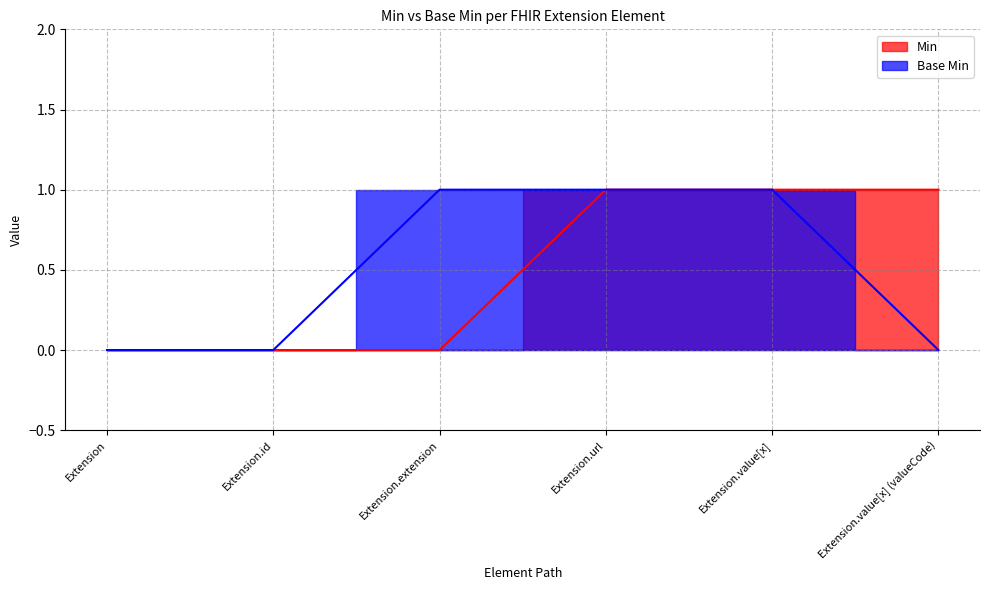

At Extension.value[x] (valueCode), list the series in order from largest to smallest.

Min, Base Min